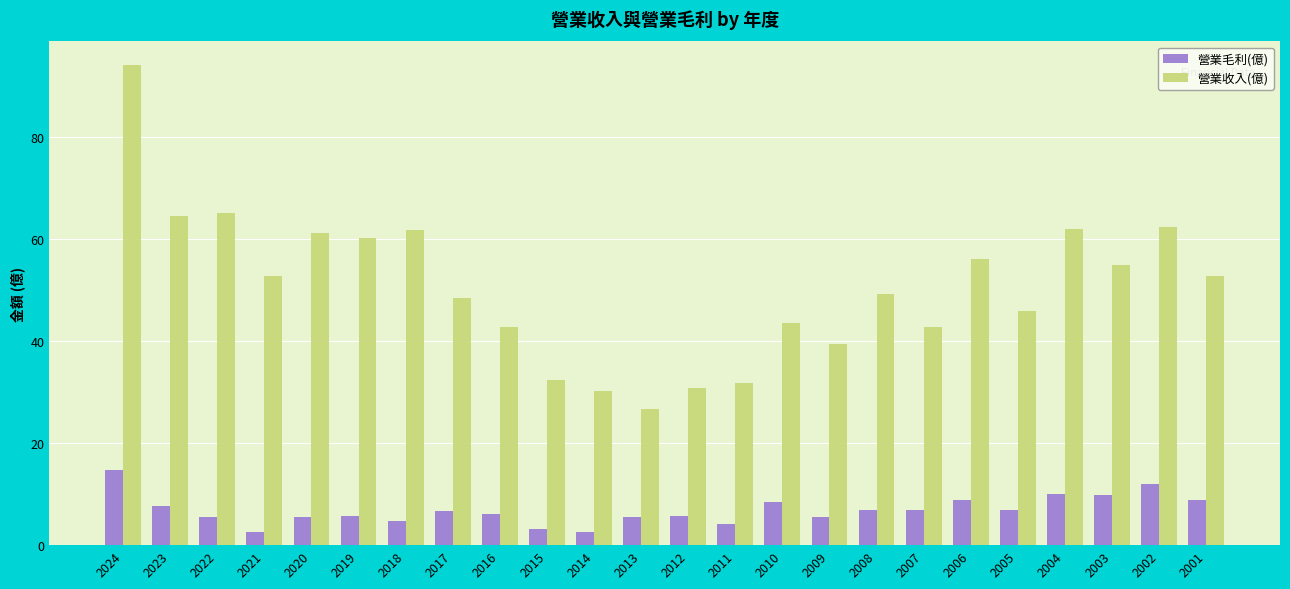

At how many categories does at least one series exceed 70?

1